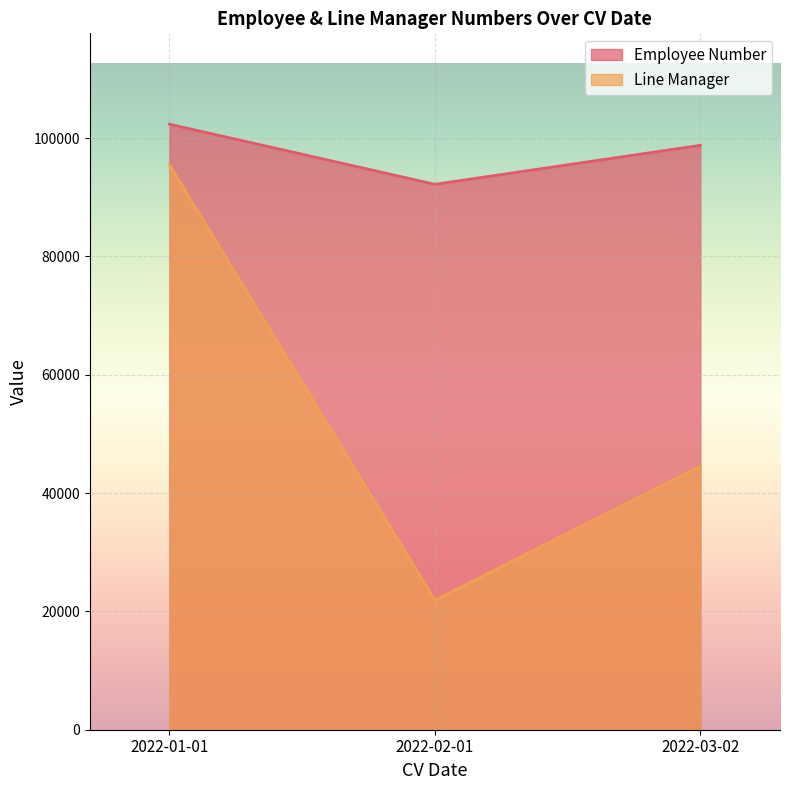

At which label does Line Manager first exceed 44504?

2022-01-01